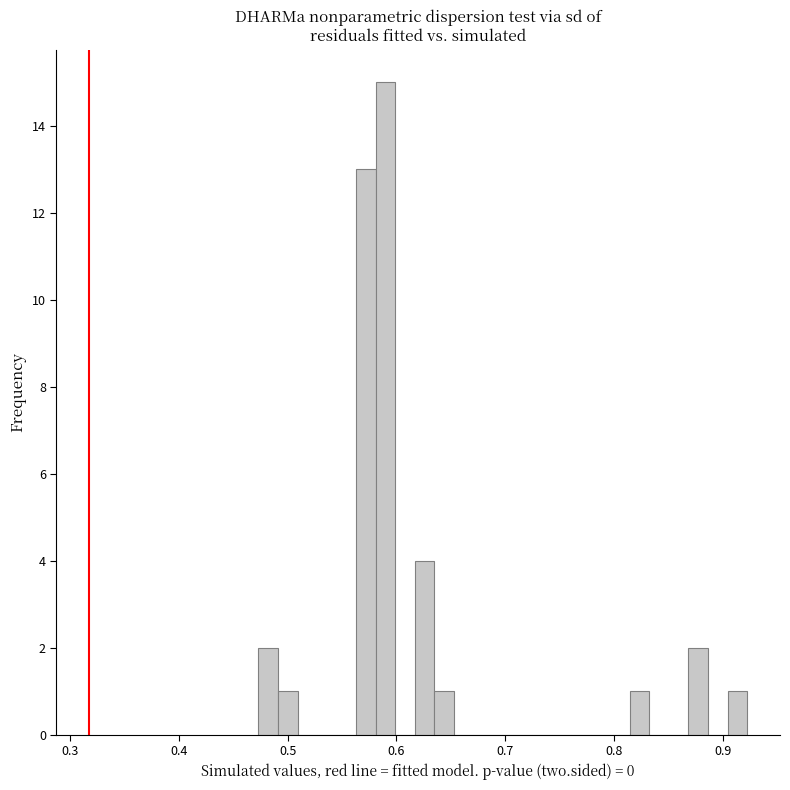

Read against the x-axis, roughly where is the centre of the tallest bar?

0.59